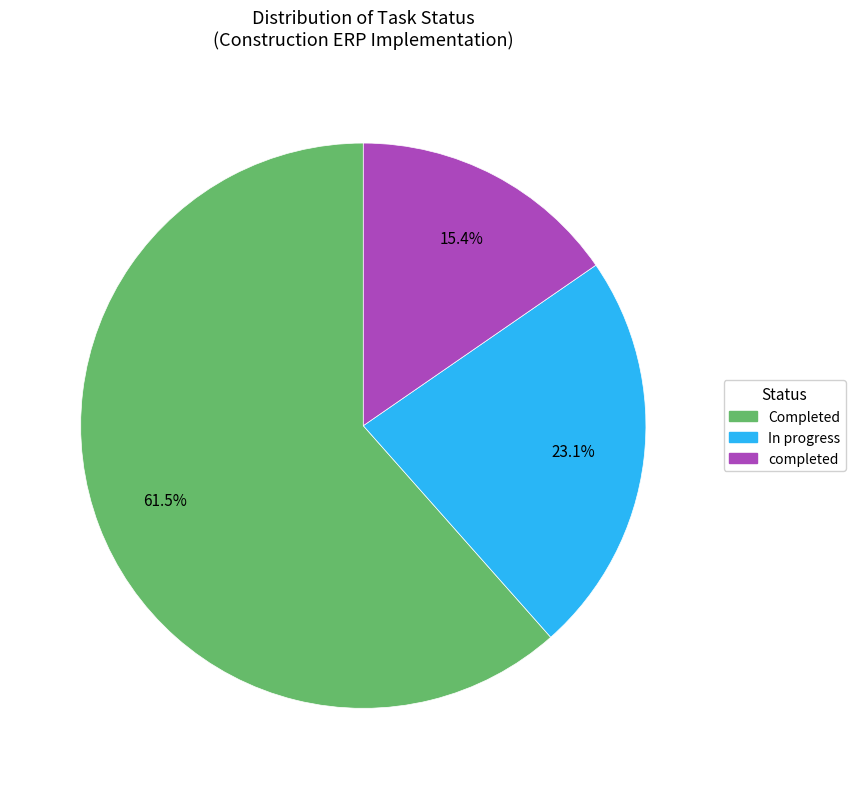

What is the ratio of the value at In progress to the value at Completed?

0.4